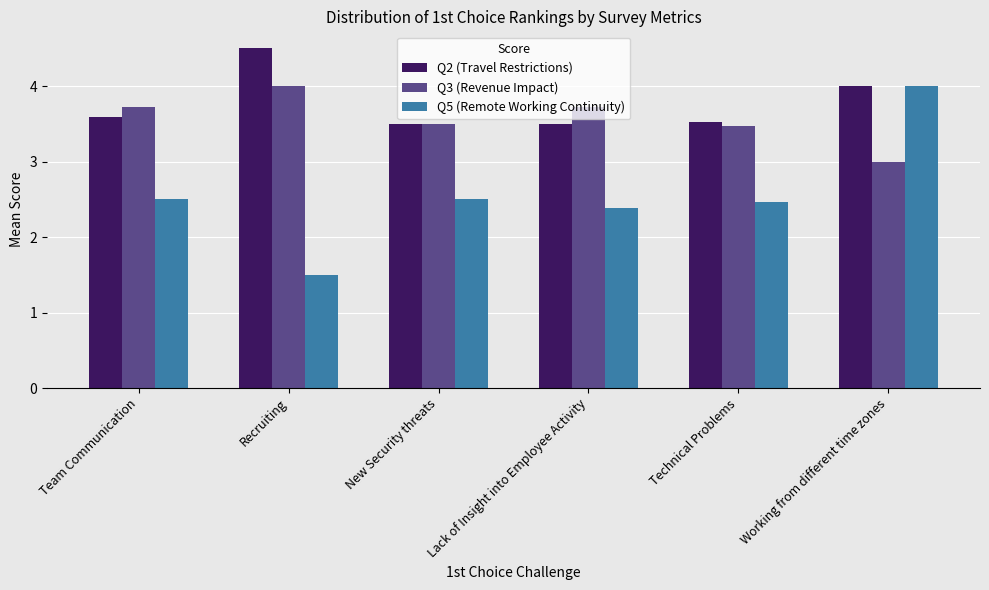

What is the smallest value displayed?

1.5